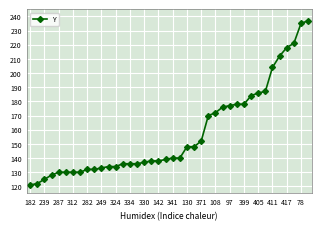

What is the maximum value shown in the chart?

237